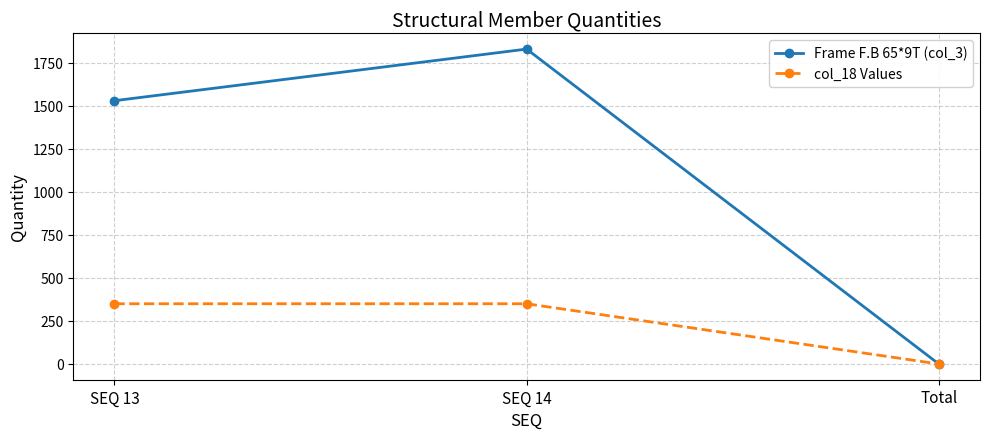

What is the maximum value shown in the chart?

1830